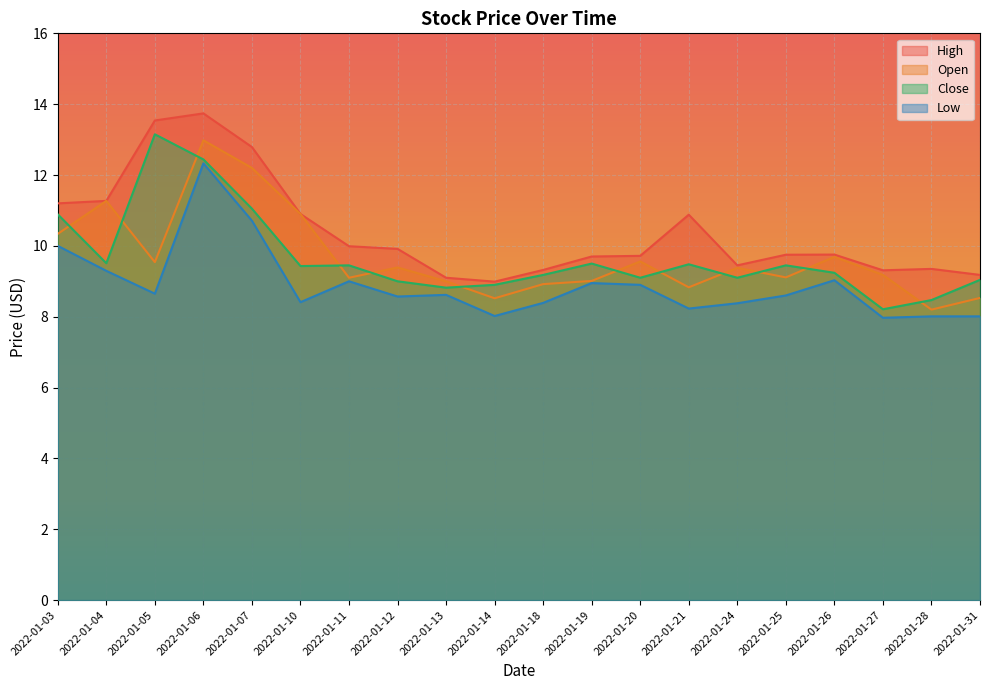

What is the difference between the maximum and minimum values in the Open series?

4.8